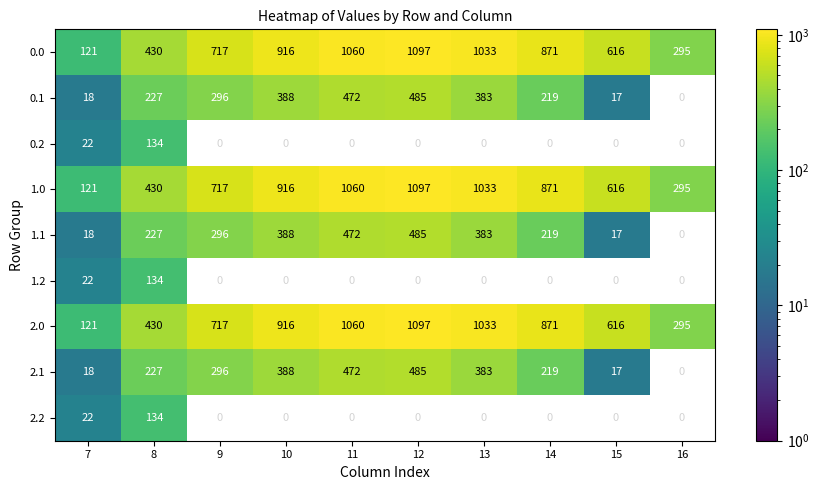

Where is 1.0 nearest to the value 609?

15